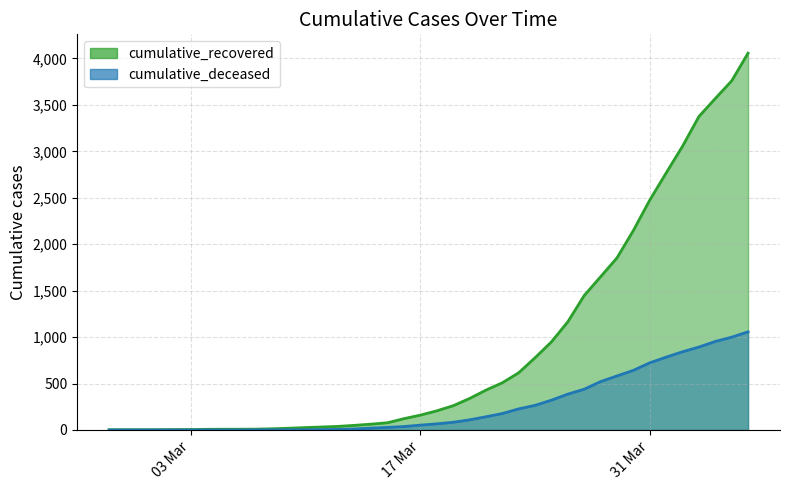

List the series in order of their overall mean, highest first.

cumulative_recovered, cumulative_deceased